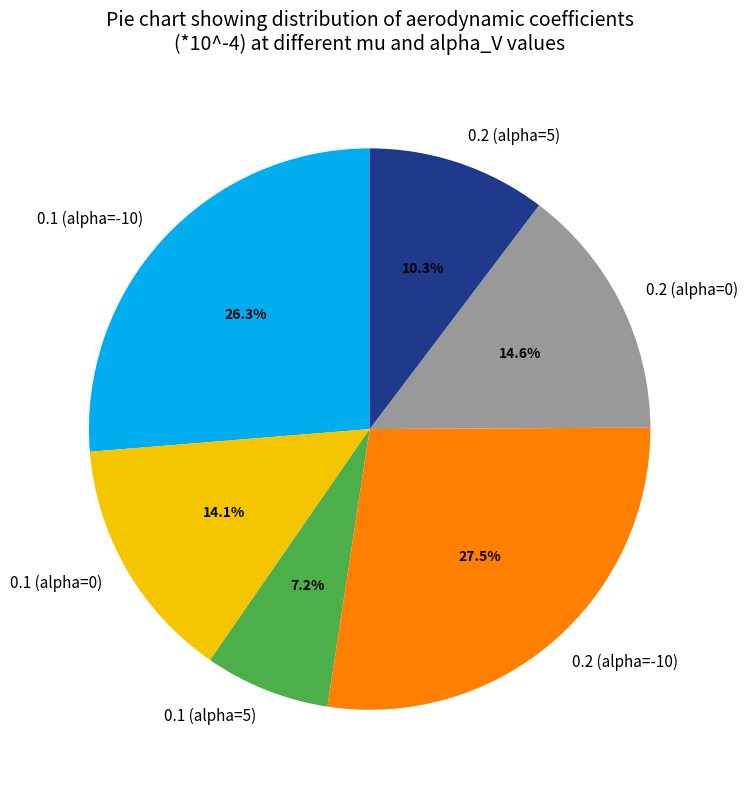

To the nearest percent, what percentage of the pie is 0.1 (alpha=5)?

7%